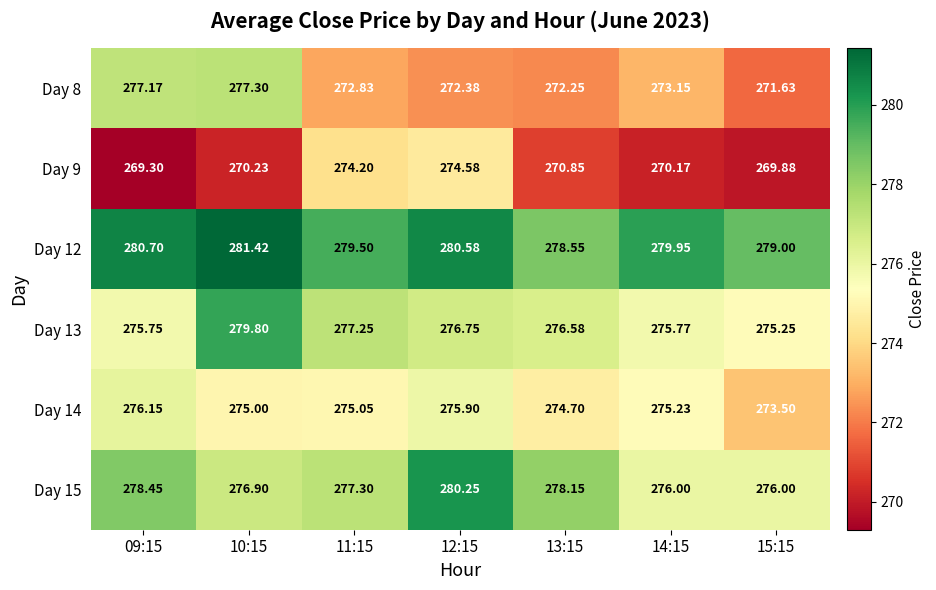

Which series has the largest total across all categories?

Day 12